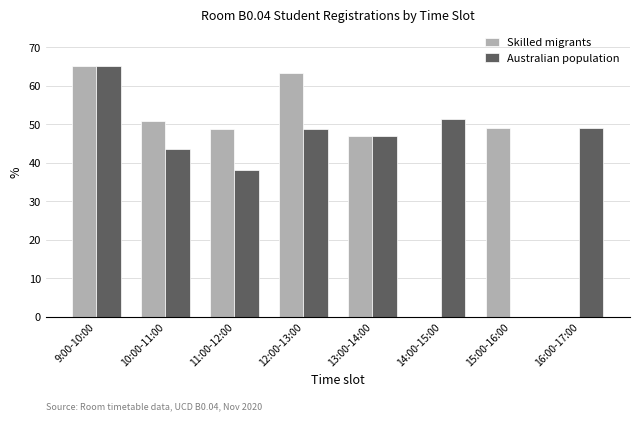

True or false: Australian population has a value of 20.0 at 16:00-17:00.

False